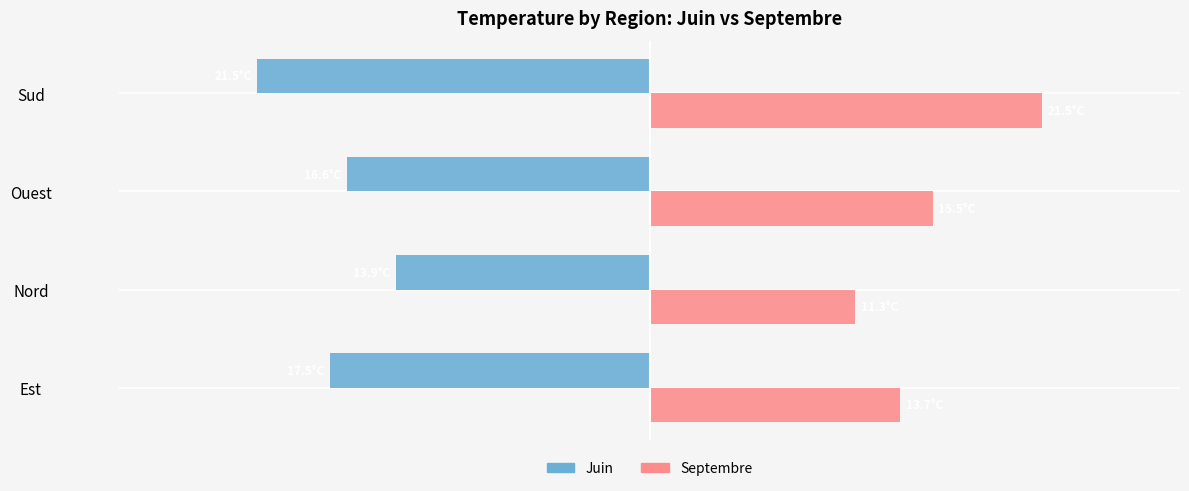

What are all the series names shown in the legend?

Juin, Septembre